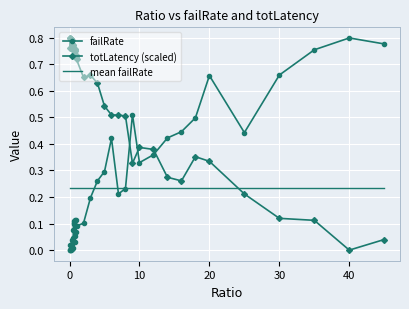

Which series has the largest total across all categories?

totLatency (scaled)